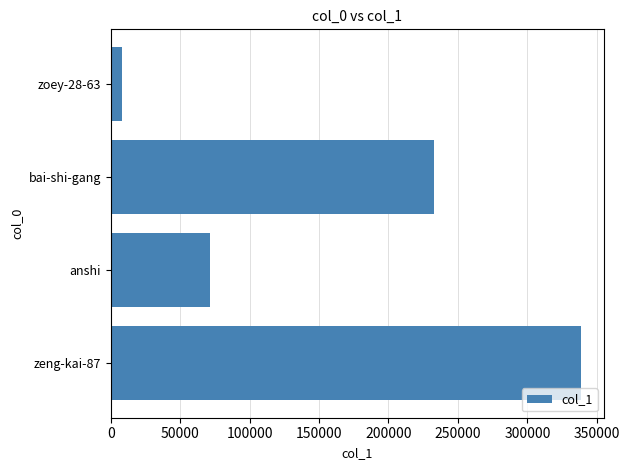

Reading bottom to top, transcribe all the data shown in this chart.

338356	71516	232626	7860